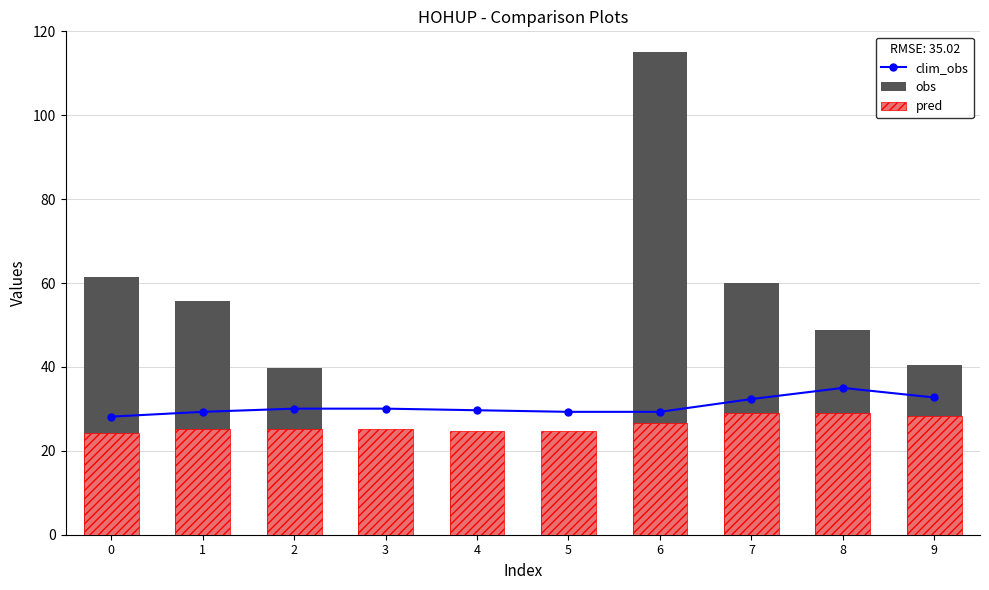

Which series has the largest total across all categories?

obs